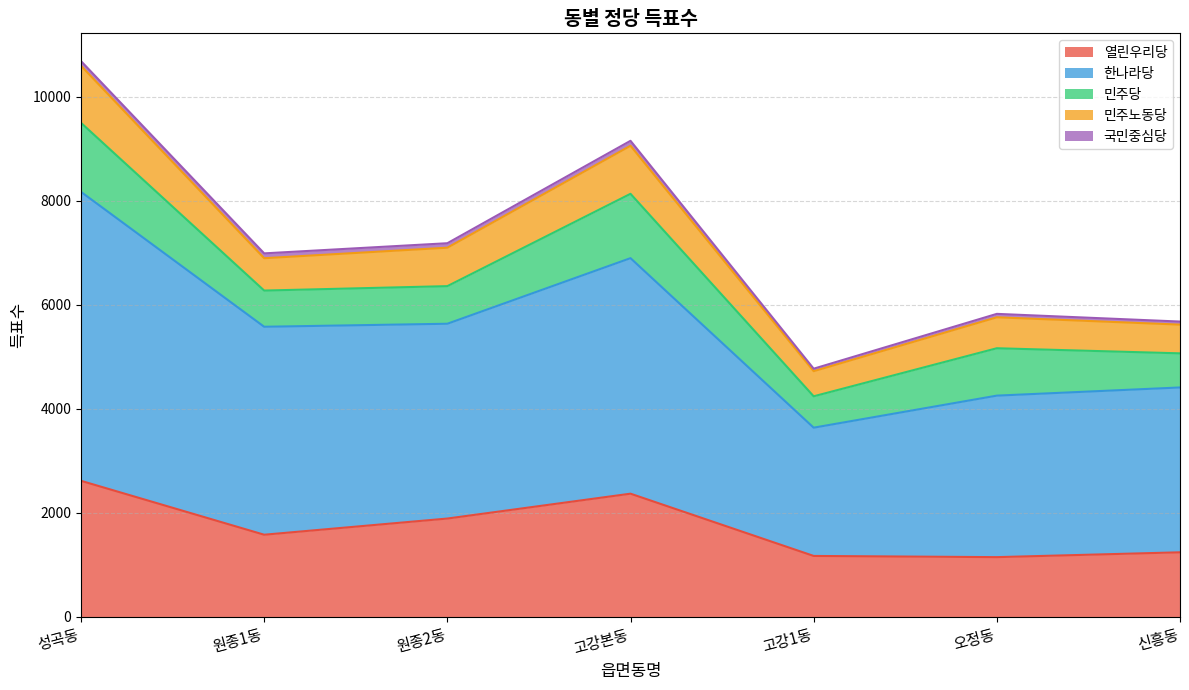

How many interior local valleys does the 민주노동당 series have?

2